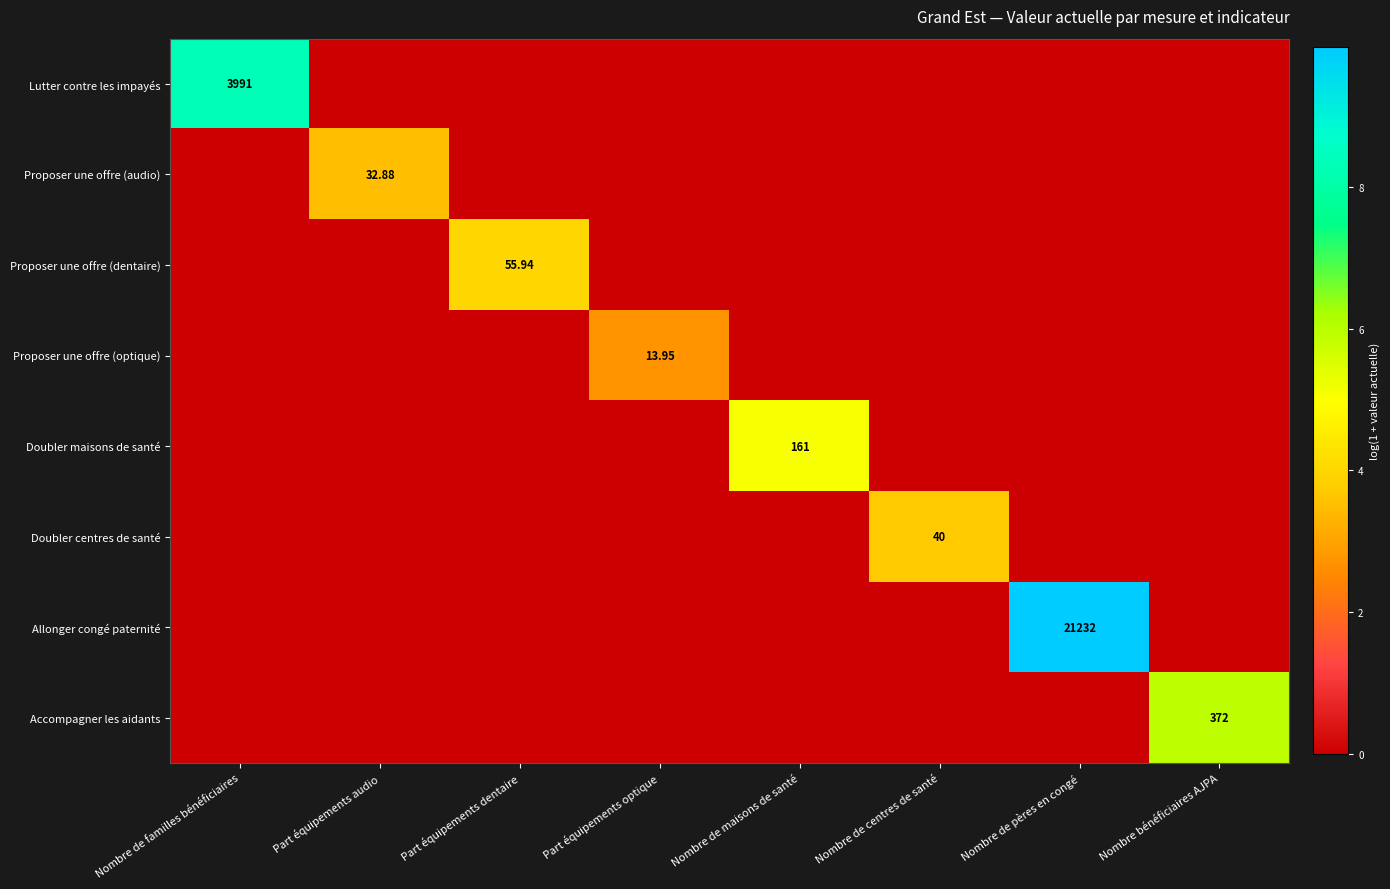

Which series has the largest total across all categories?

Allonger congé paternité